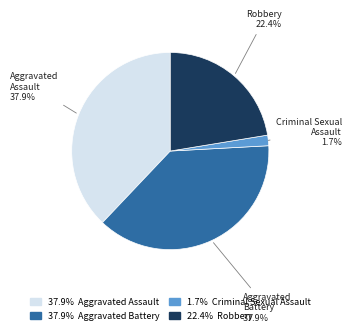

The Aggravated Battery slice represents 38% of the pie. True or false?

True